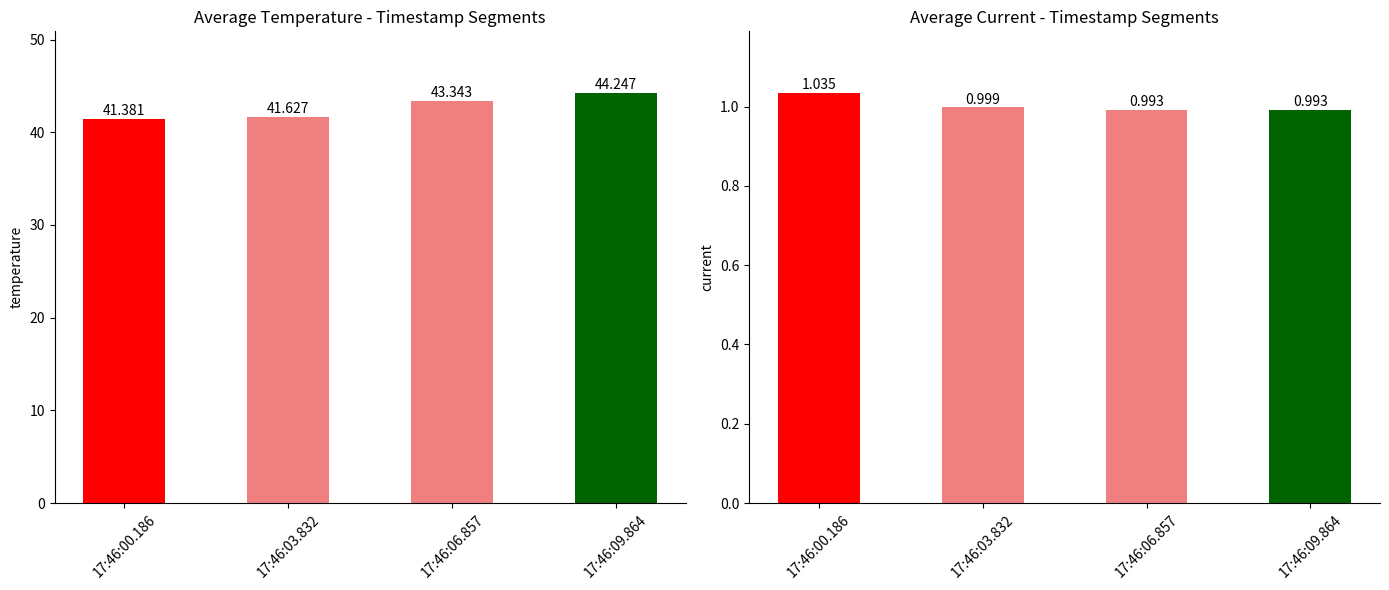

What position from the right is 17:46:06.857?

2